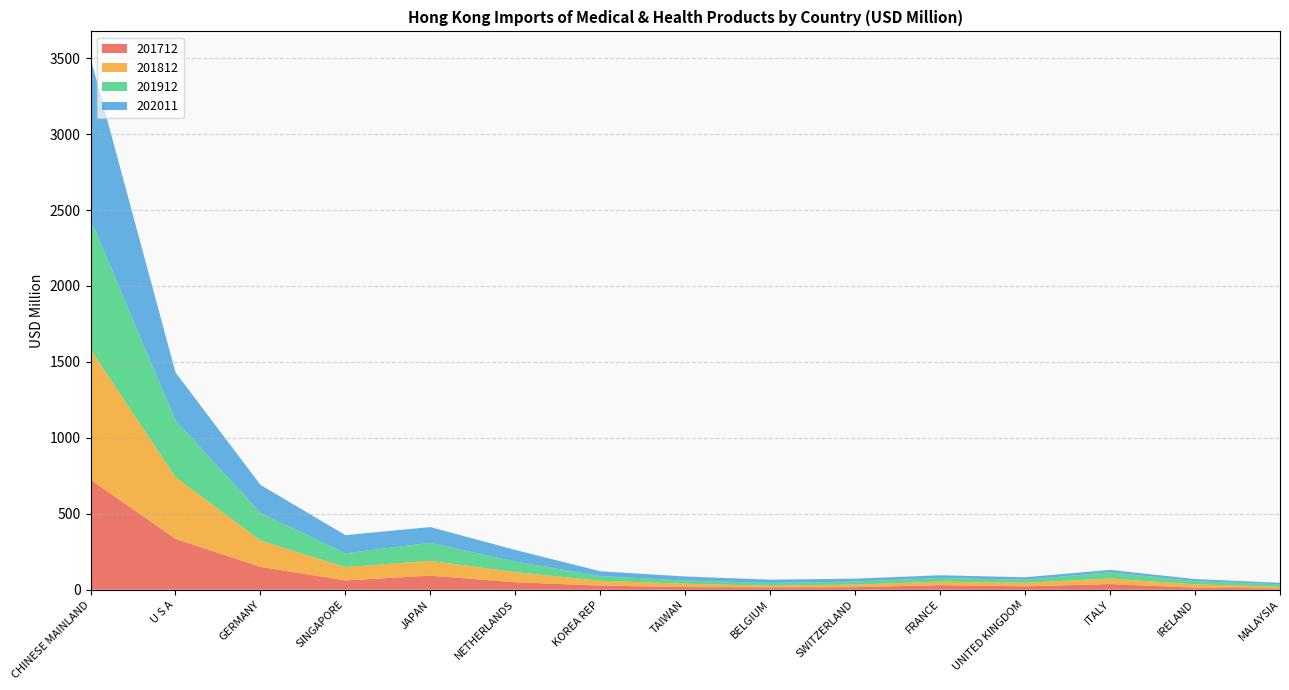

Reading left to right, transcribe all the data shown in this chart.

201712: CHINESE MAINLAND=724.7	U S A=335.2	GERMANY=150.3	SINGAPORE=61.6	JAPAN=92.7	NETHERLANDS=49.2	KOREA REP=27.5	TAIWAN=17.5	BELGIUM=15.8	SWITZERLAND=17.2	FRANCE=30.3	UNITED KINGDOM=22.4	ITALY=37.7	IRELAND=13.7	MALAYSIA=9.1
201812: CHINESE MAINLAND=858.5	U S A=406.6	GERMANY=173.5	SINGAPORE=87.6	JAPAN=97.7	NETHERLANDS=66.8	KOREA REP=31.8	TAIWAN=21.8	BELGIUM=10.5	SWITZERLAND=17.0	FRANCE=23.0	UNITED KINGDOM=23.7	ITALY=36.4	IRELAND=21.8	MALAYSIA=10.9
201912: CHINESE MAINLAND=857.1	U S A=373.0	GERMANY=182.3	SINGAPORE=90.7	JAPAN=118.6	NETHERLANDS=69.0	KOREA REP=30.9	TAIWAN=21.0	BELGIUM=18.9	SWITZERLAND=19.5	FRANCE=24.2	UNITED KINGDOM=19.6	ITALY=40.7	IRELAND=21.3	MALAYSIA=15.4
202011: CHINESE MAINLAND=1060.7	U S A=316.6	GERMANY=184.4	SINGAPORE=119.7	JAPAN=103.8	NETHERLANDS=76.8	KOREA REP=31.5	TAIWAN=27.0	BELGIUM=21.1	SWITZERLAND=19.2	FRANCE=17.9	UNITED KINGDOM=16.4	ITALY=16.1	IRELAND=13.5	MALAYSIA=10.4